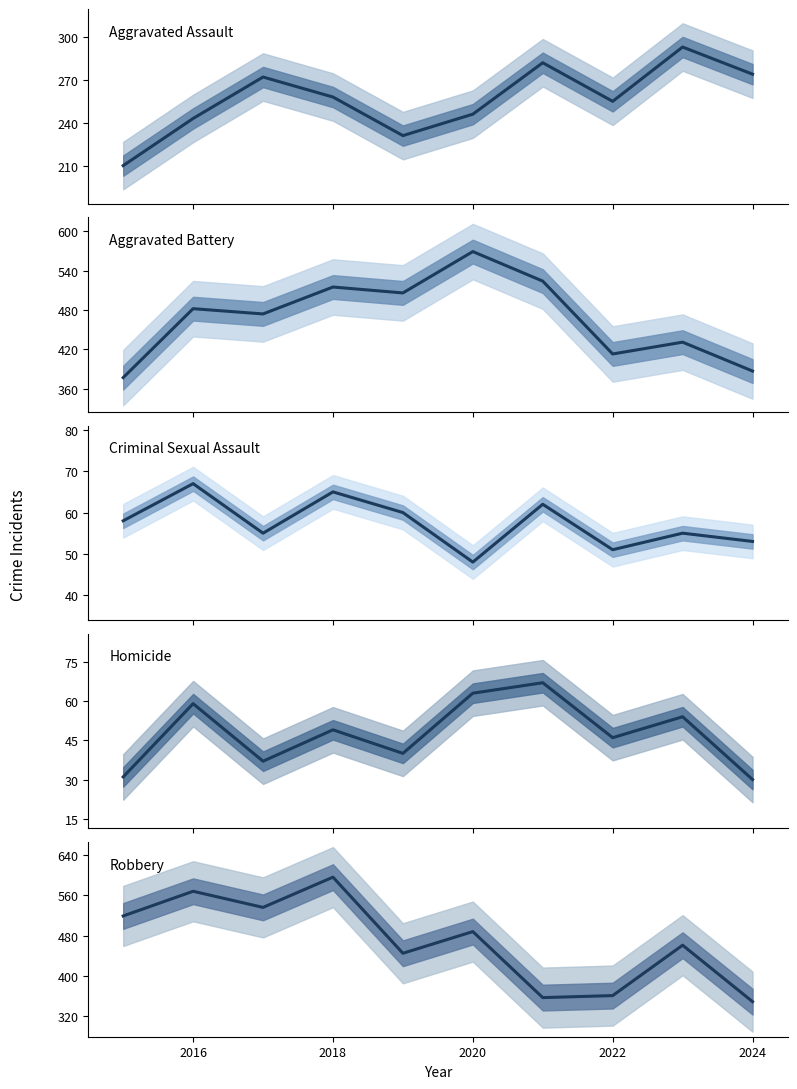

Reading left to right, what are all the values shown in this chart?

Aggravated Assault: 210	243	272	258	231	246	282	255	293	274
Aggravated Battery: 377	482	474	515	506	569	524	413	431	387
Criminal Sexual Assault: 58	67	55	65	60	48	62	51	55	53
Homicide: 31	59	37	49	40	63	67	46	54	30
Robbery: 519	568	536	596	445	488	357	361	461	349